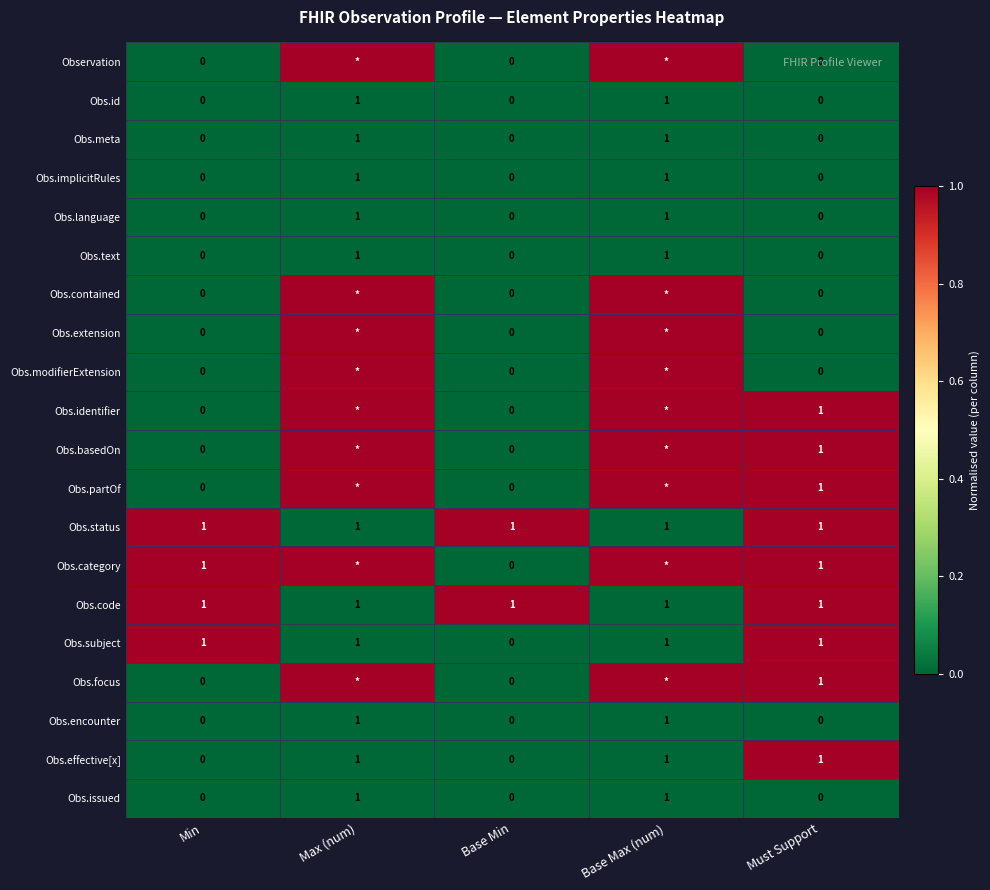

At which category does the chart reach its peak across all series?

Max (num)